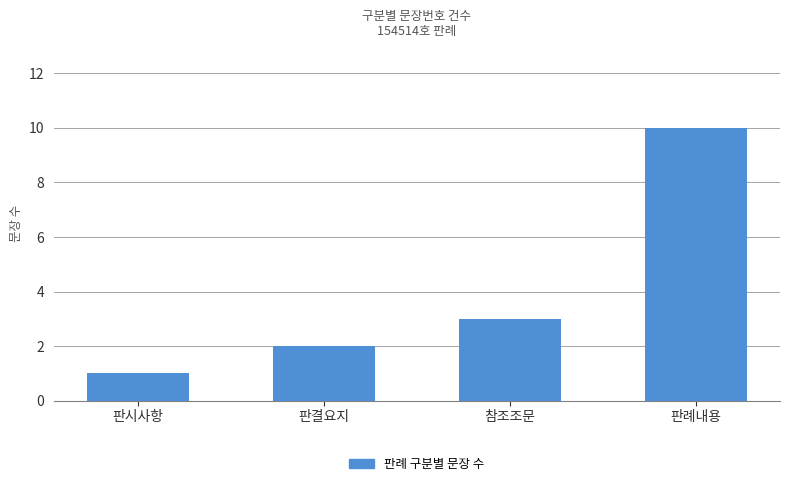

At which category does the chart reach its minimum across all series?

판시사항